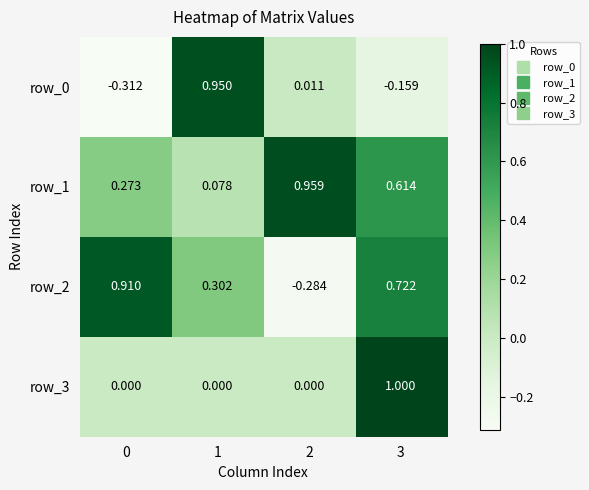

Is the value of row_1 at 0 greater than the value of row_3 at 0?

Yes